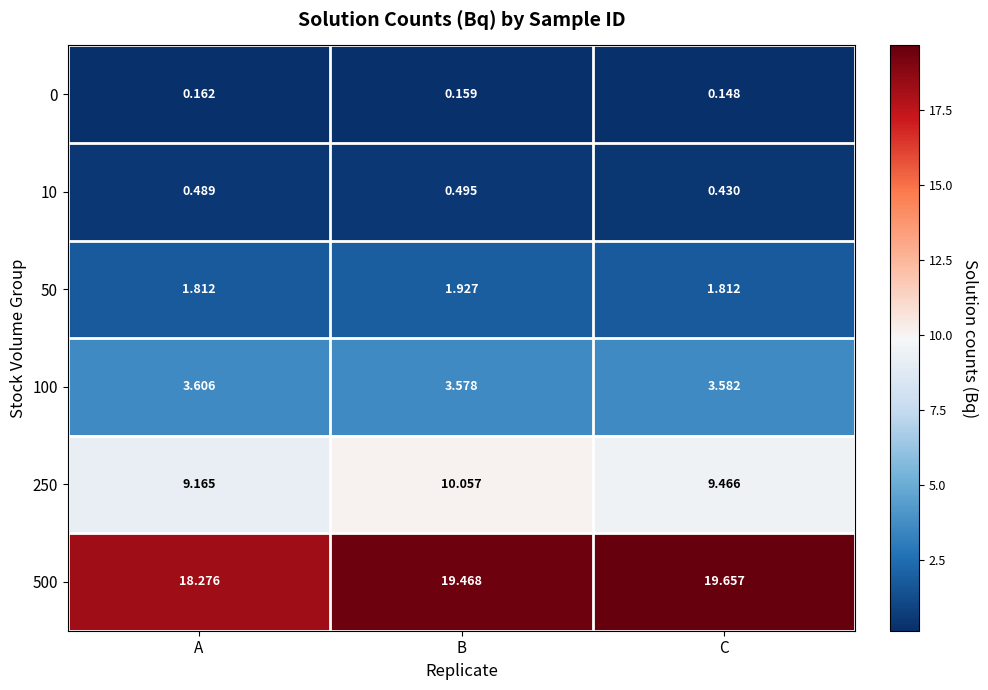

At how many categories does at least one series exceed 14?

3